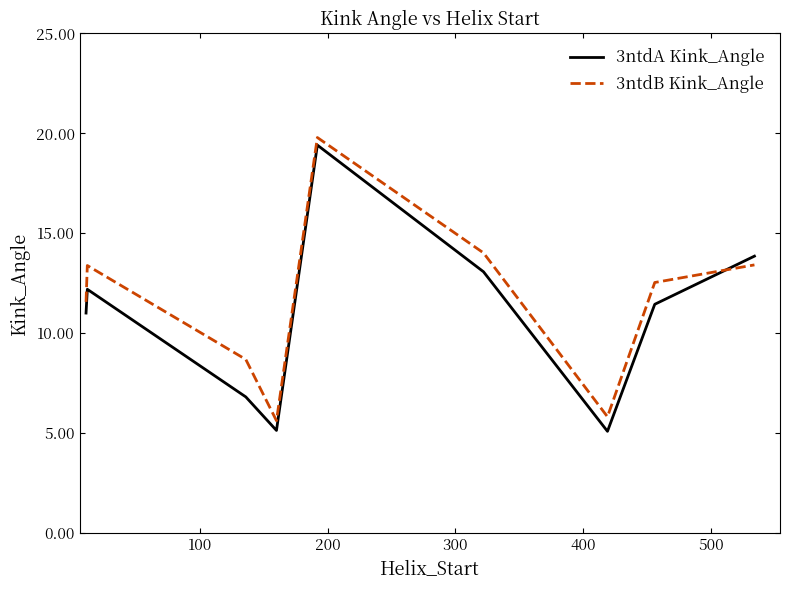

What is the difference between the maximum and minimum values in the 3ntdA Kink_Angle series?

14.3